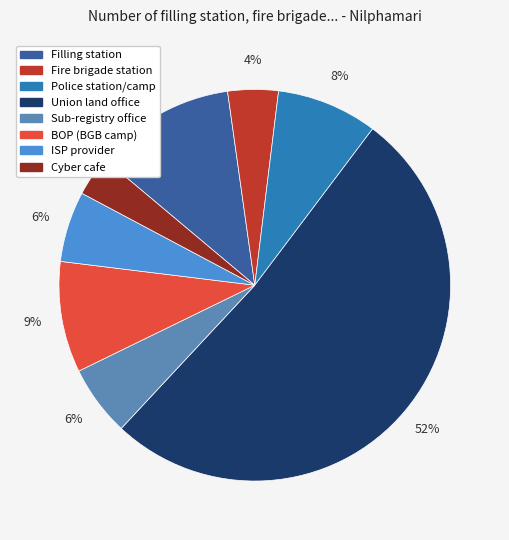

Which category has the biggest portion of the pie?

Union land office